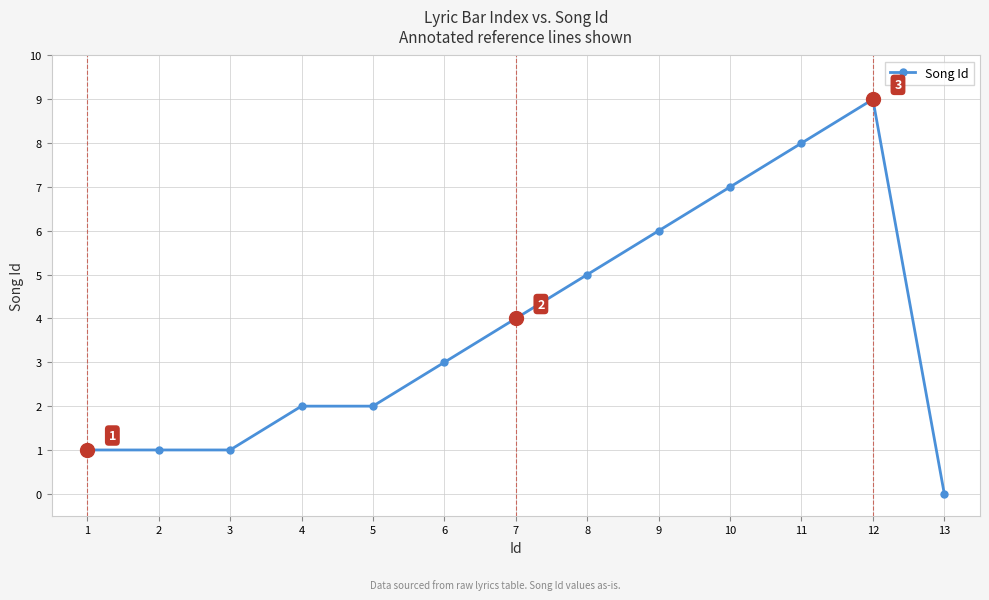

Approximately how many times larger is the value at 4 compared to 6?

0.7